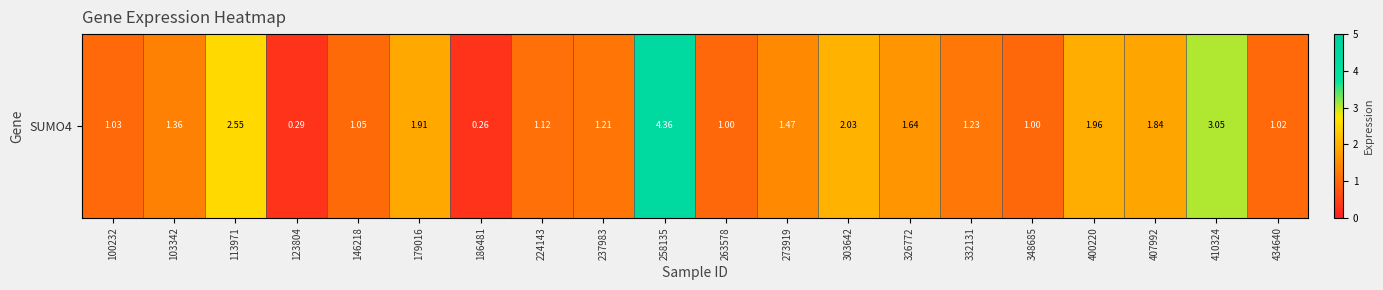

Rank the categories by value from highest to lowest.

258135, 410324, 113971, 303642, 400220, 179016, 407992, 326772, 273919, 103342, 332131, 237983, 224143, 146218, 100232, 434640, 263578, 348685, 123804, 186481